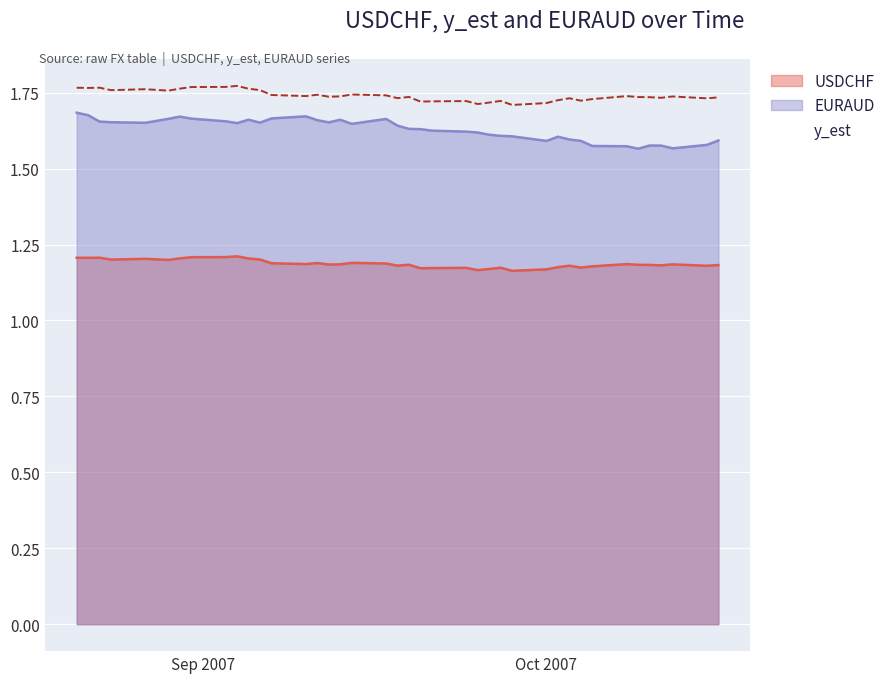

What is the average value of the y_est series?

1.7